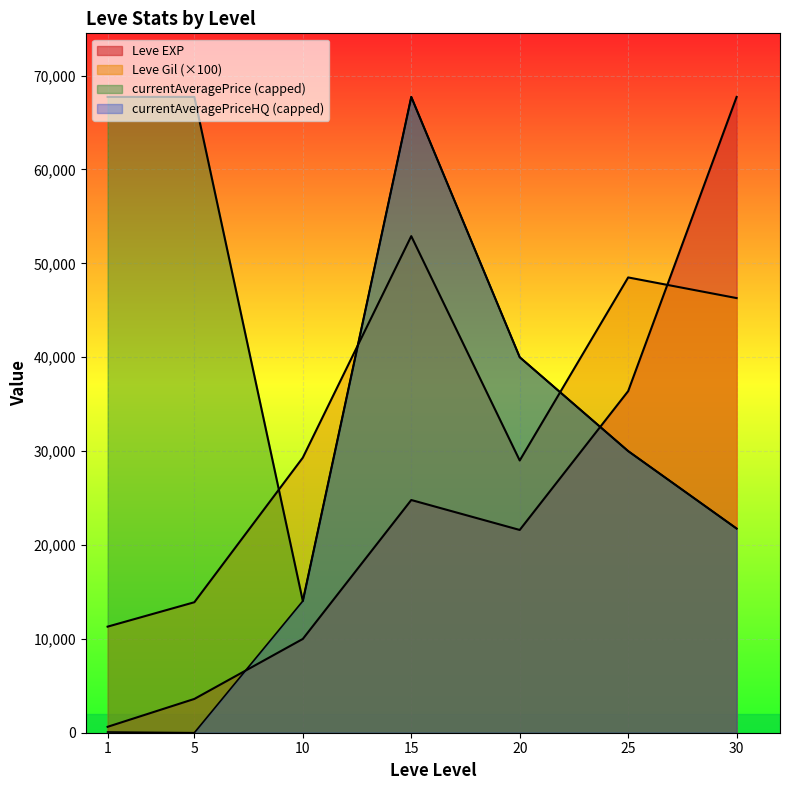

What is the greatest value displayed?

67730.0